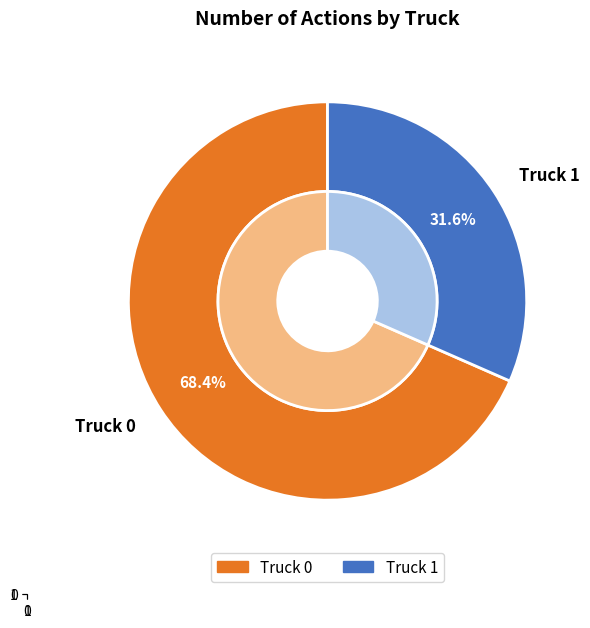

Do Truck 1 and Truck 0 together represent more than half of the pie?

Yes